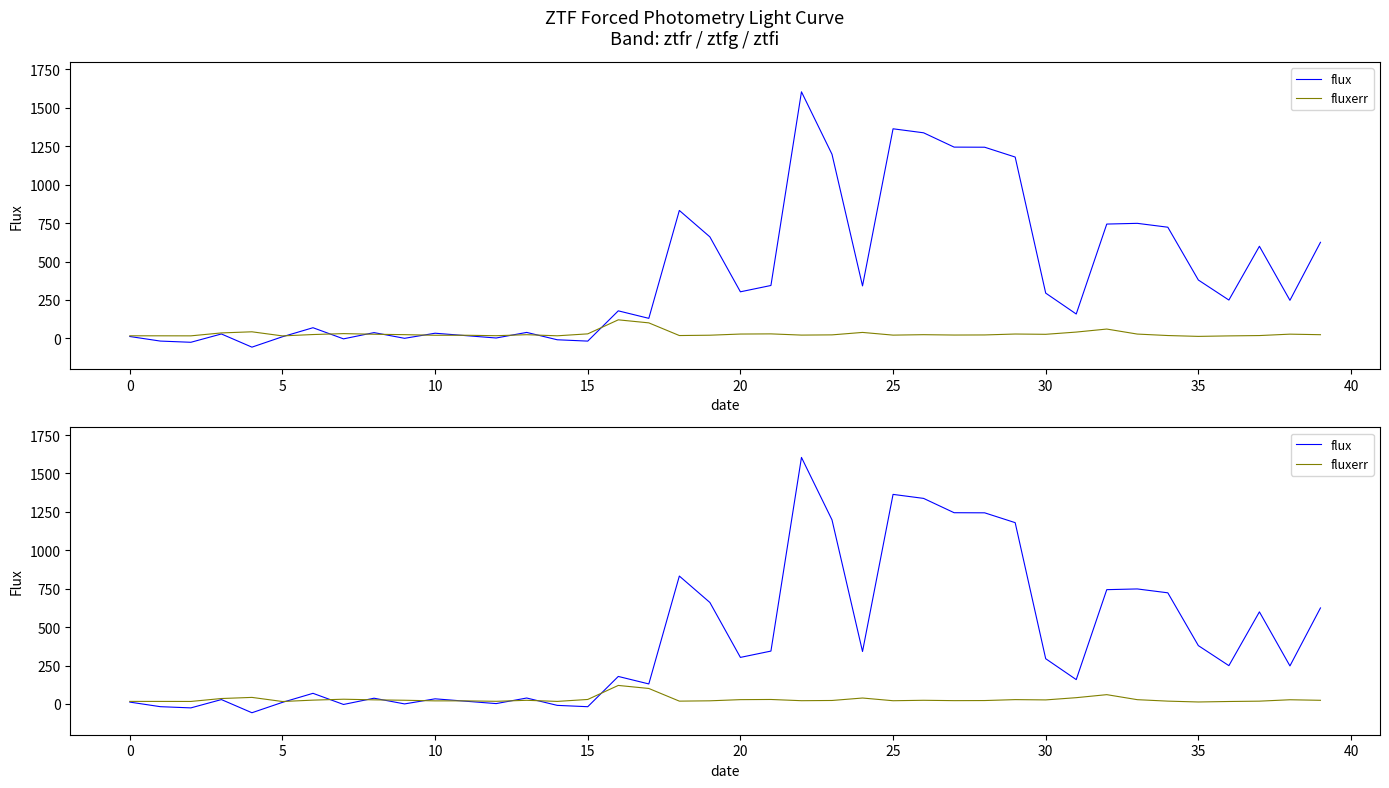

How many negative values does the flux series have?

6